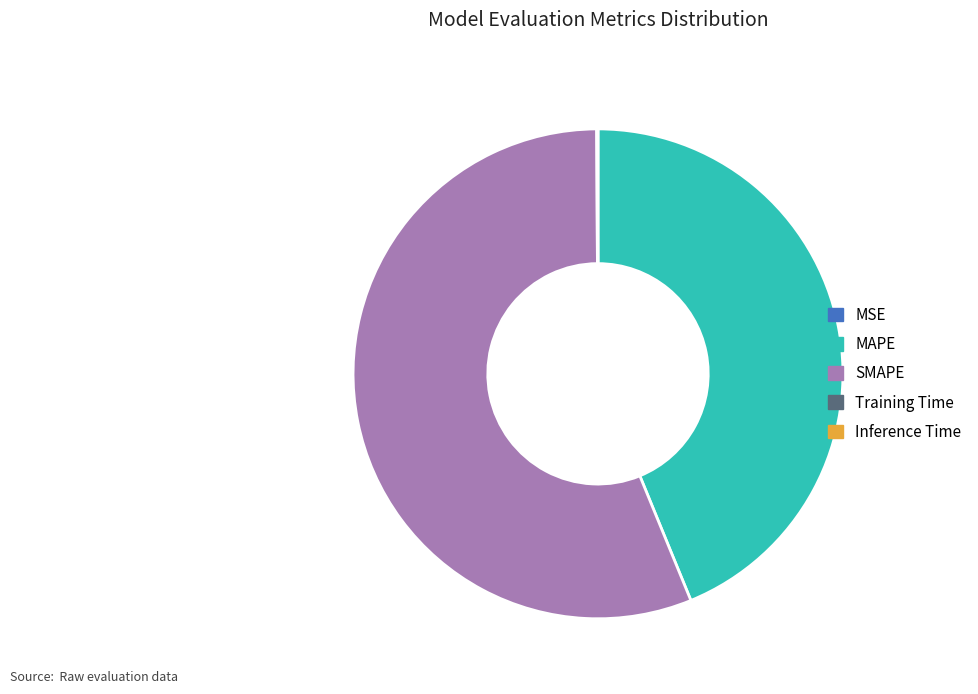

Between SMAPE and MAPE, which is larger?

SMAPE